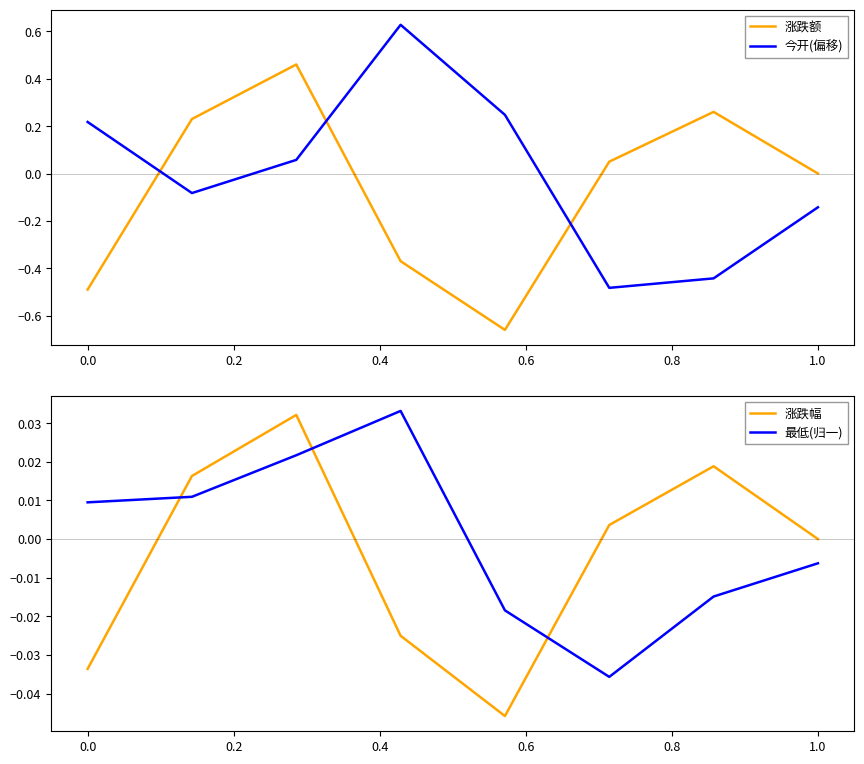

Where is 涨跌额 nearest to the value 0?

1.0